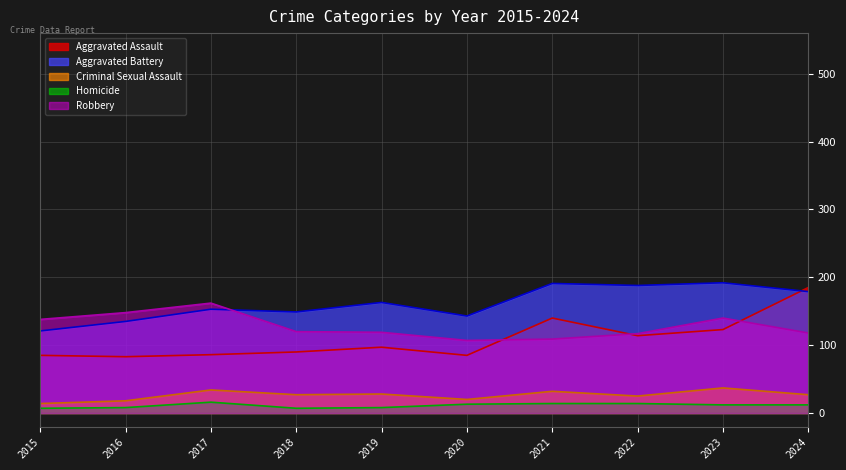

Does the chart display data point markers on the line(s)?

No